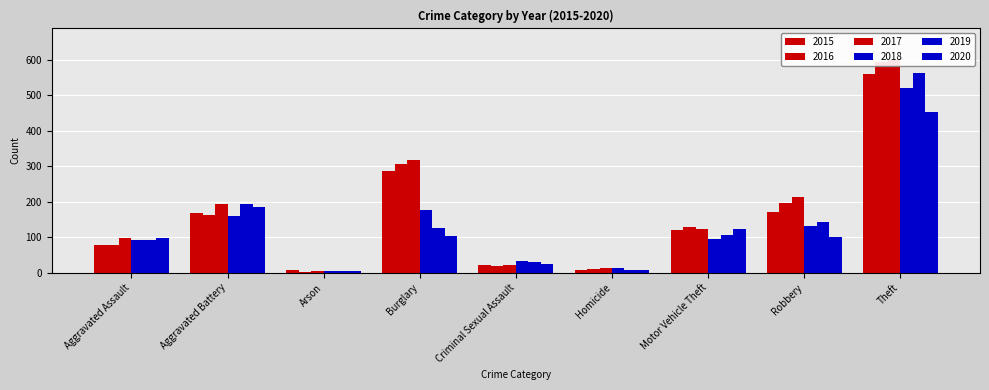

What is the sum of all 2020 values?

1104